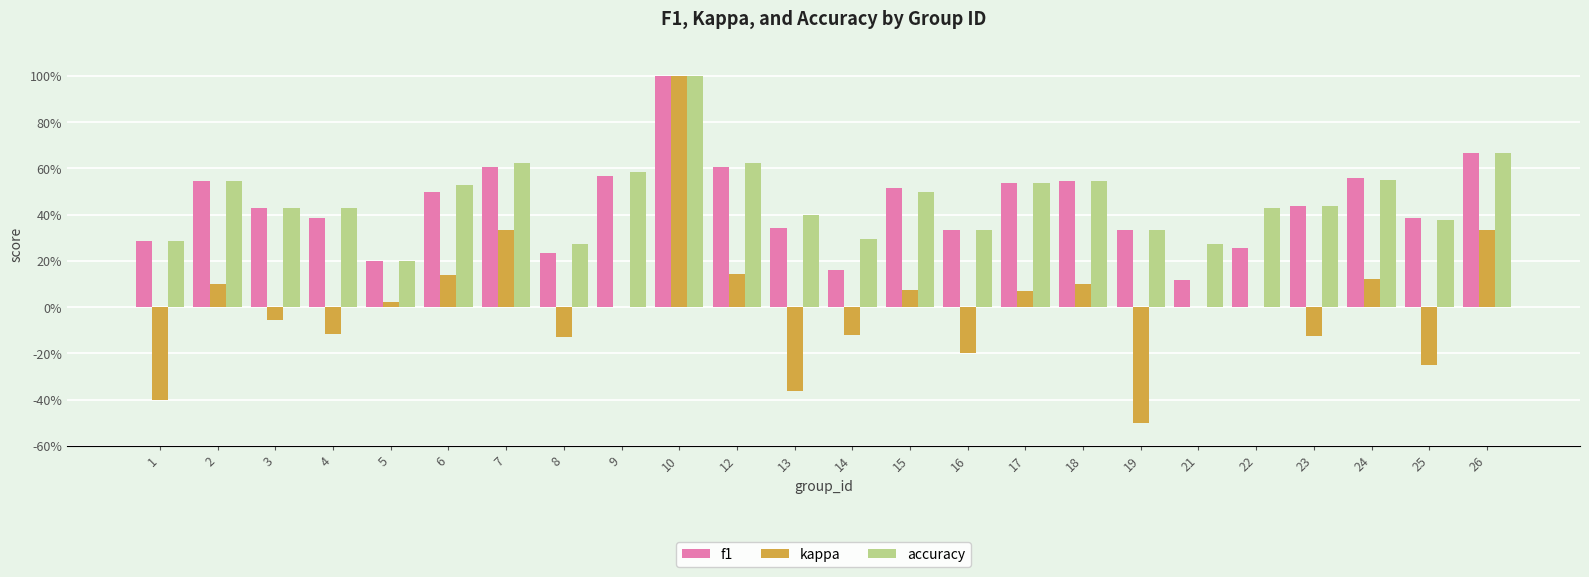

Is it true that f1 equals 0.8 at 6?

False